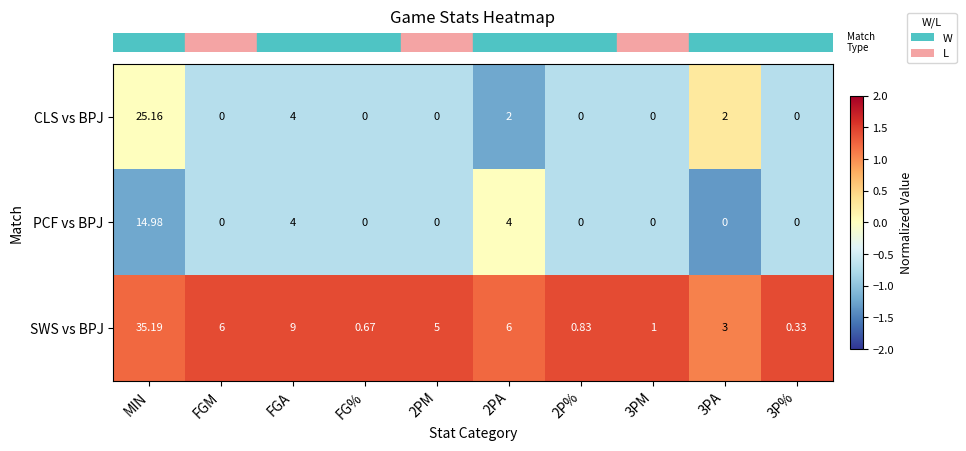

List the series in order of their overall mean, lowest first.

PCF vs BPJ, CLS vs BPJ, SWS vs BPJ